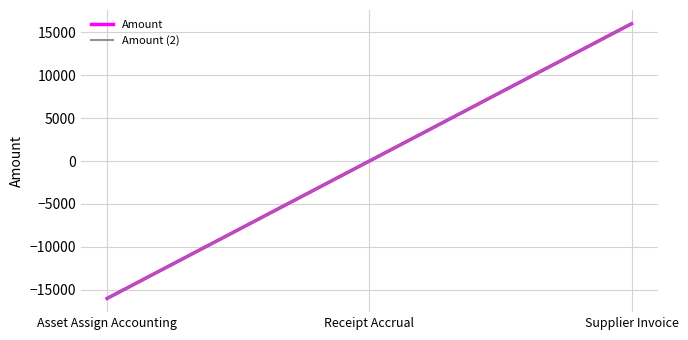

Does the chart display data point markers on the line(s)?

No